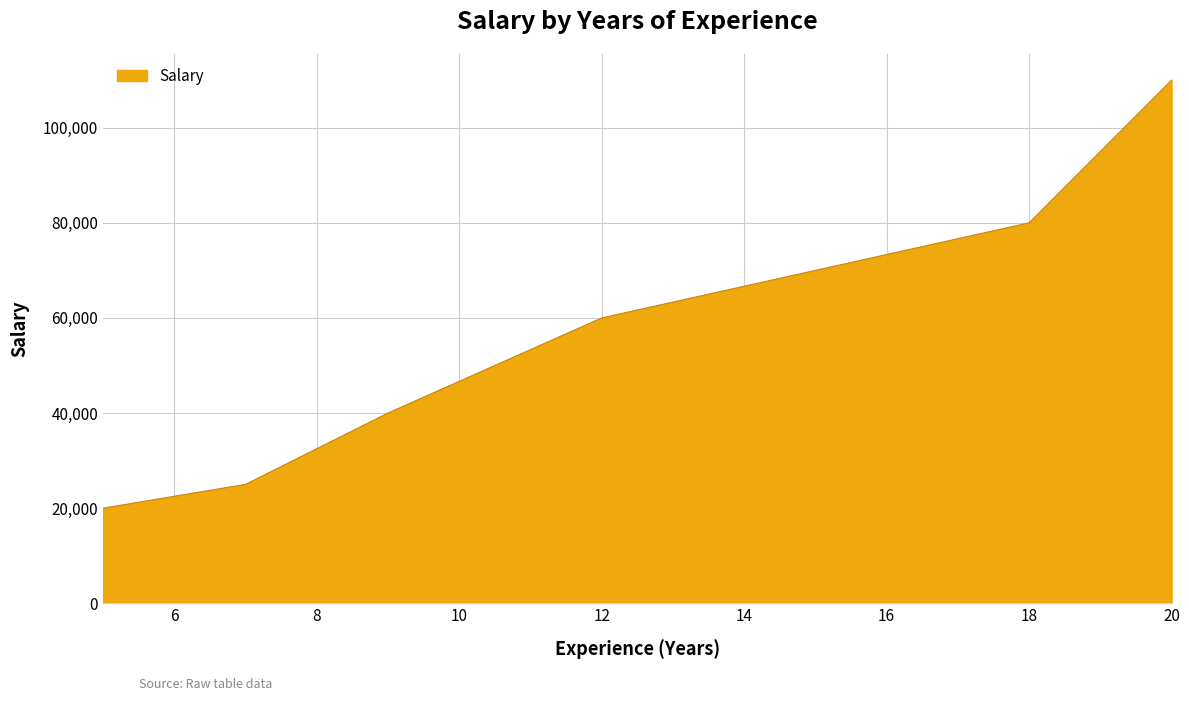

True or false: the data has more than 2 interior local peaks.

False